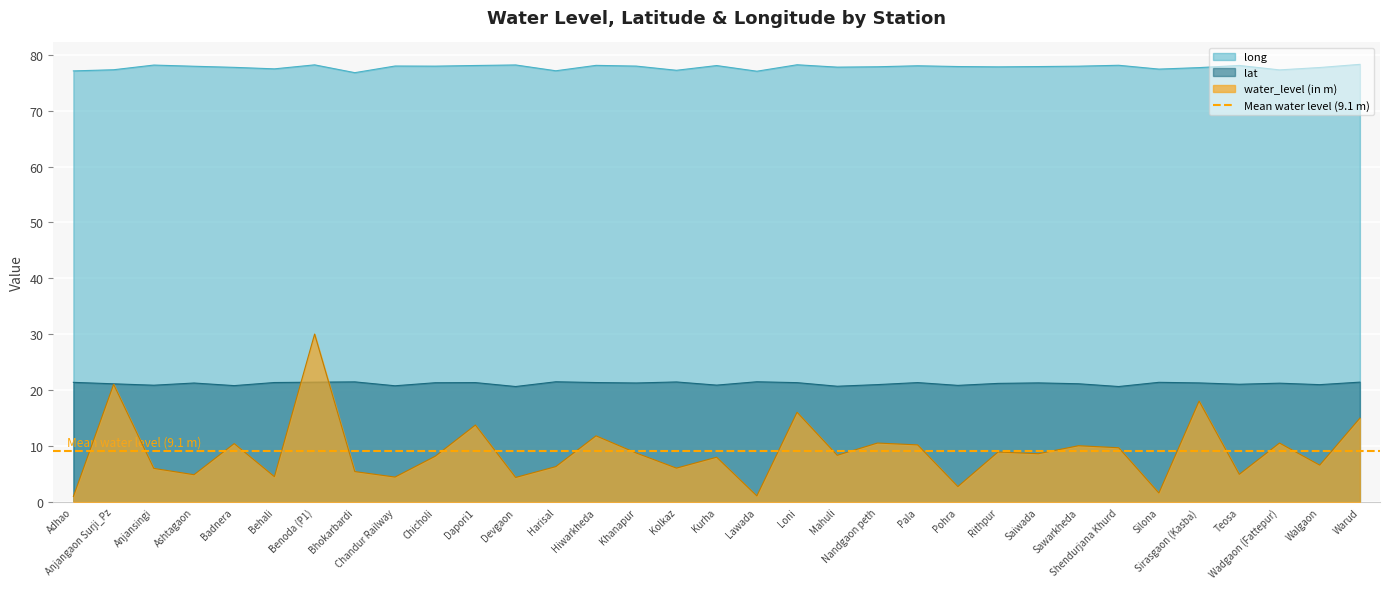

What is the label of the 24th point from the right?

Chicholi